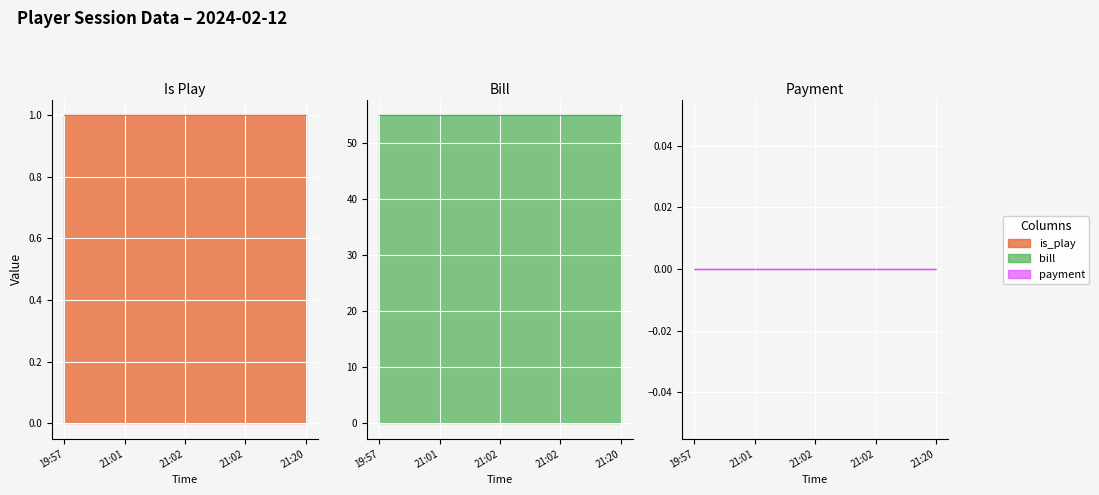

Does the chart display data point markers on the line(s)?

No